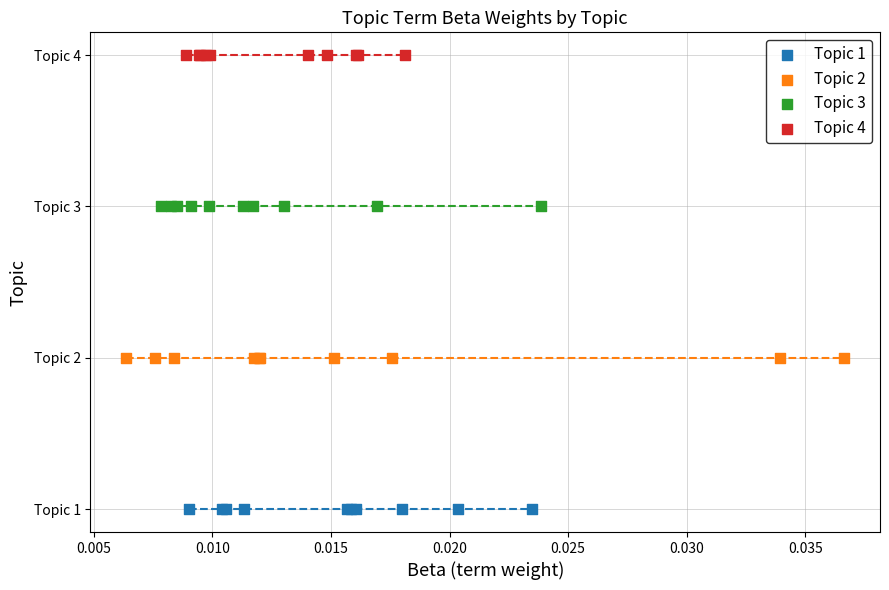

What are all the series names shown in the legend?

Topic 1, Topic 2, Topic 3, Topic 4